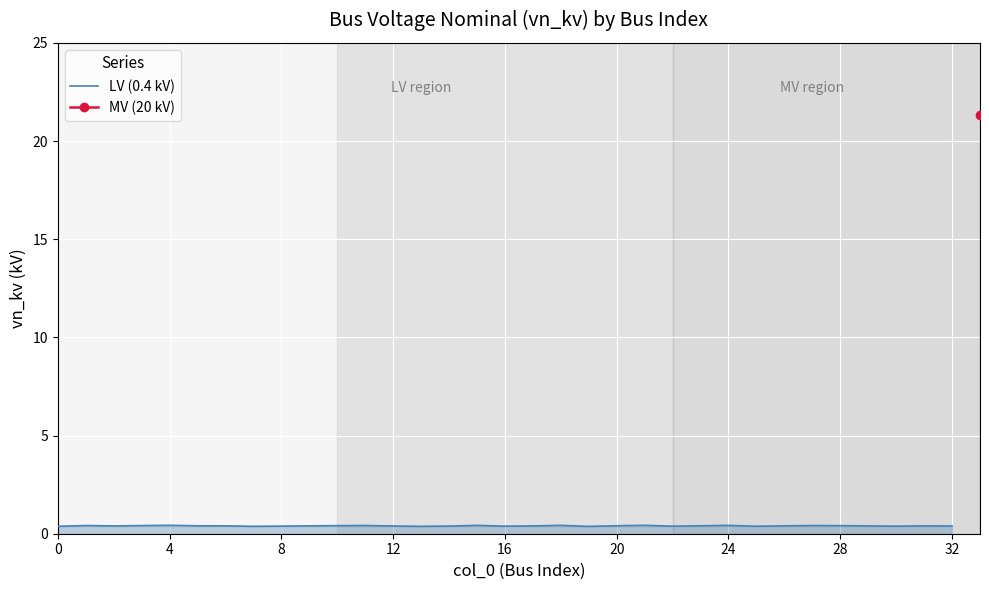

At which label is the value closest to 0?

19